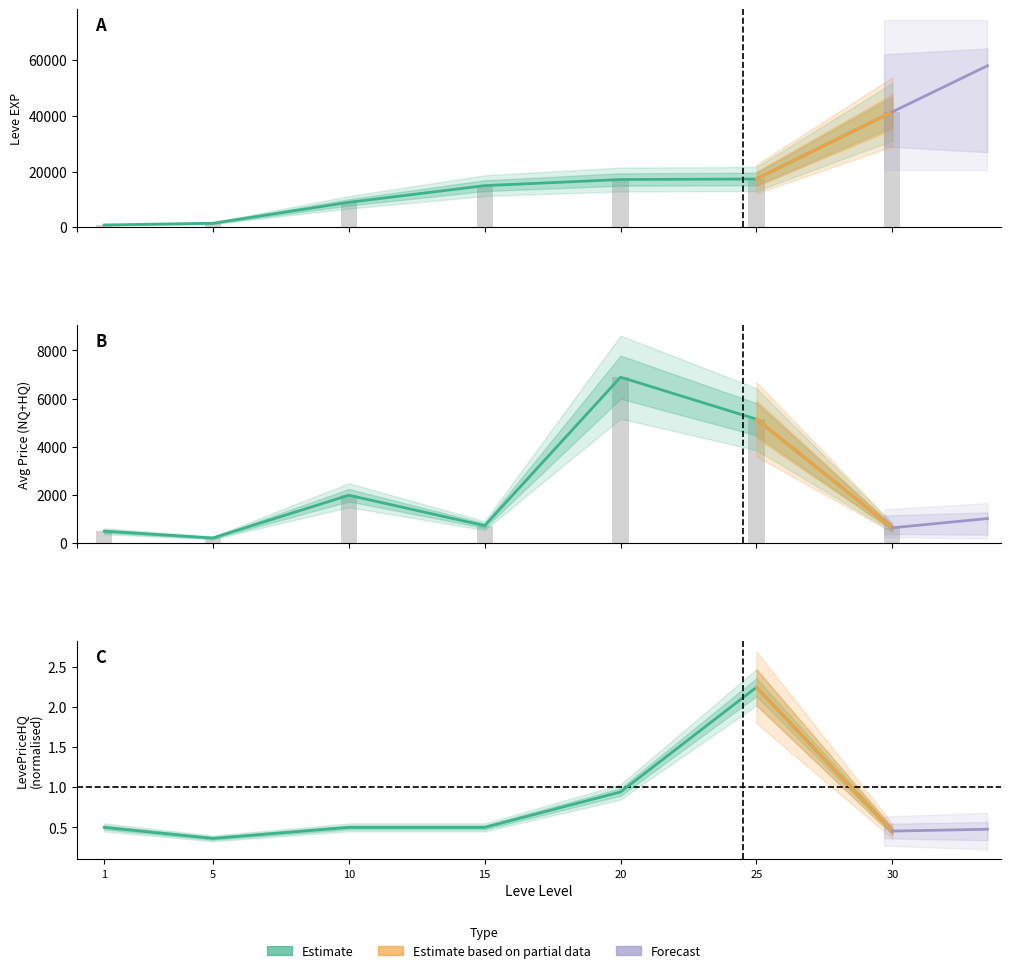

How many bars are there in each group?

5